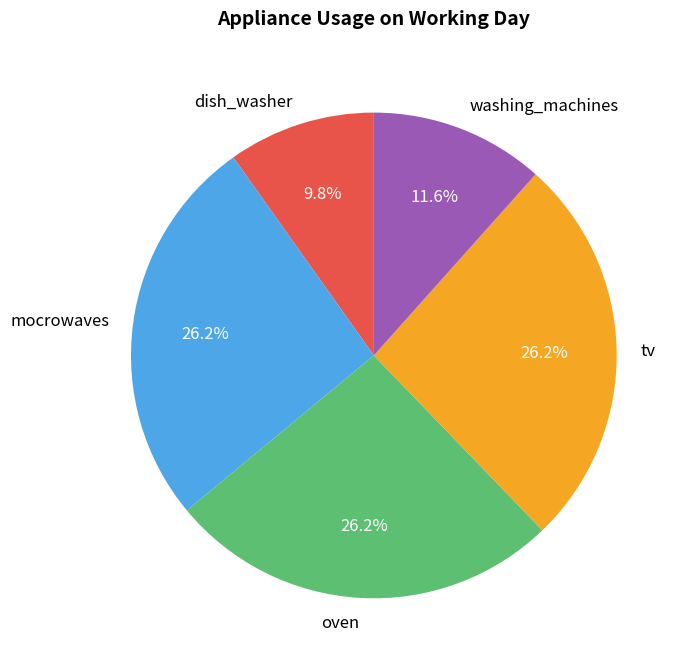

To the nearest percent, what portion does tv represent?

26%